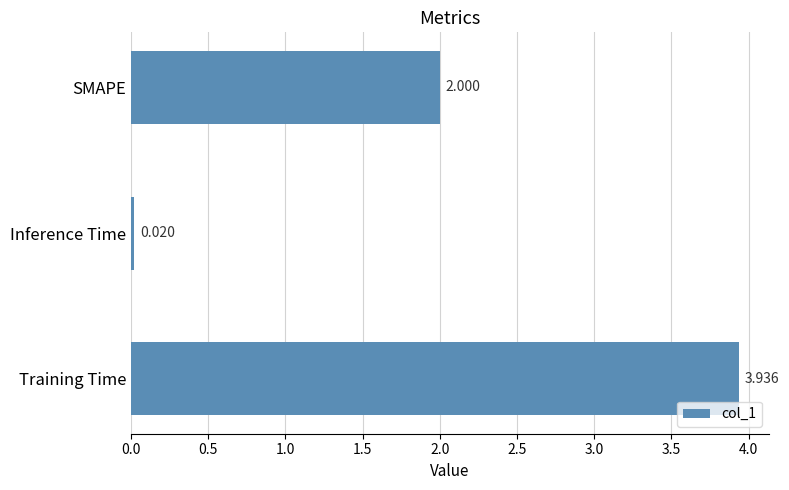

List the labels in order of value, smallest first.

Inference Time, SMAPE, Training Time